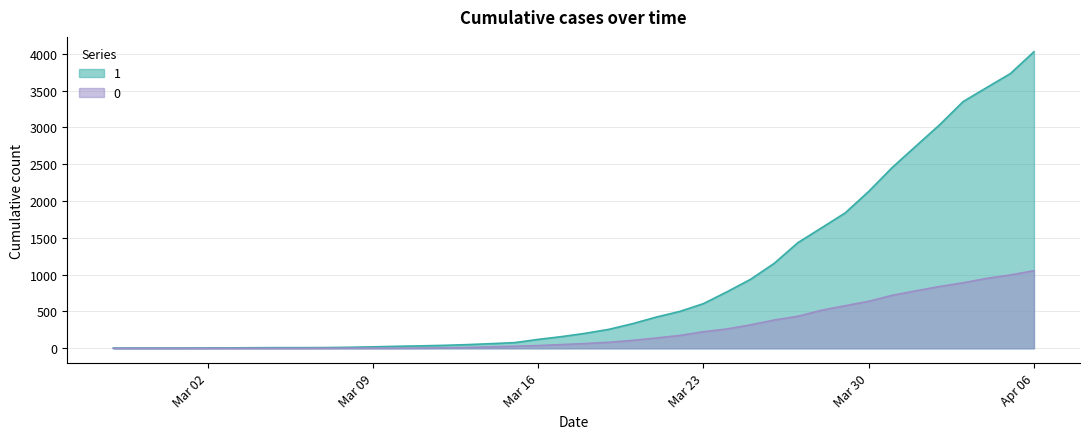

Where does the 0 series first go above 65?

2020-03-19